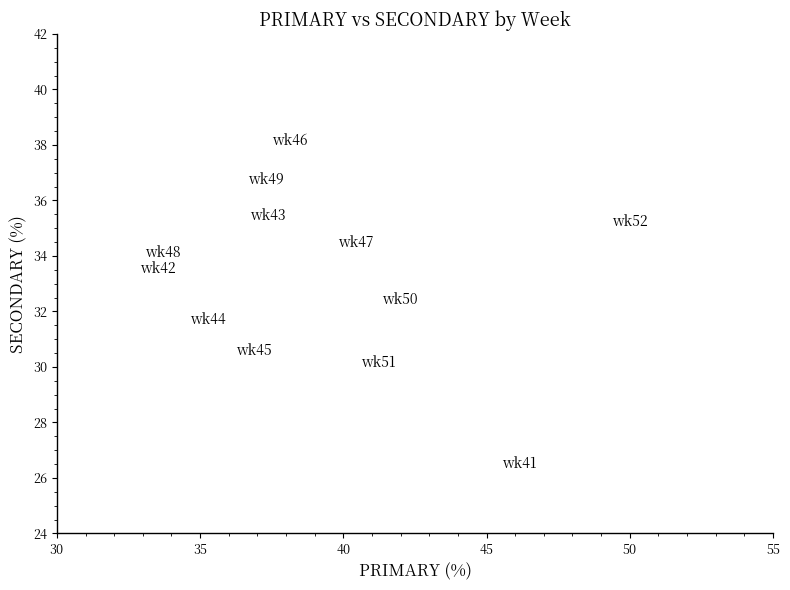

What is the average X value?

39.3